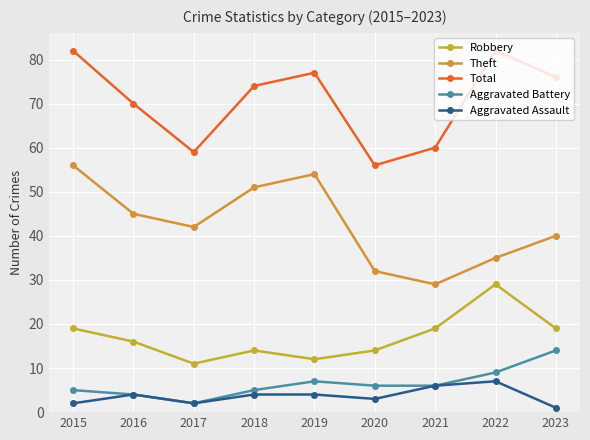

Count the Aggravated Assault values in the range 2 to 4.

6